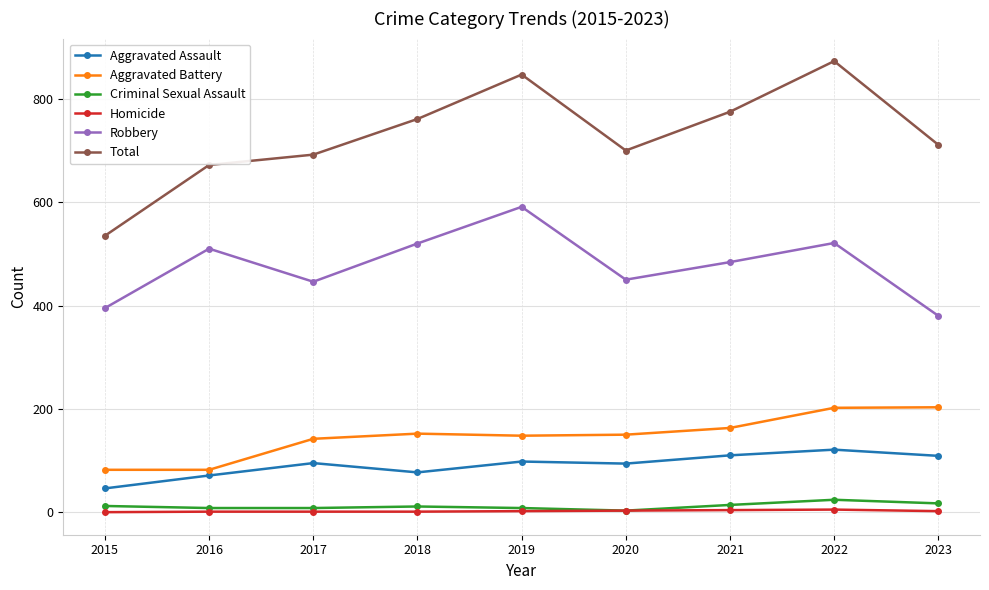

What is the lowest value of the Total series?

535